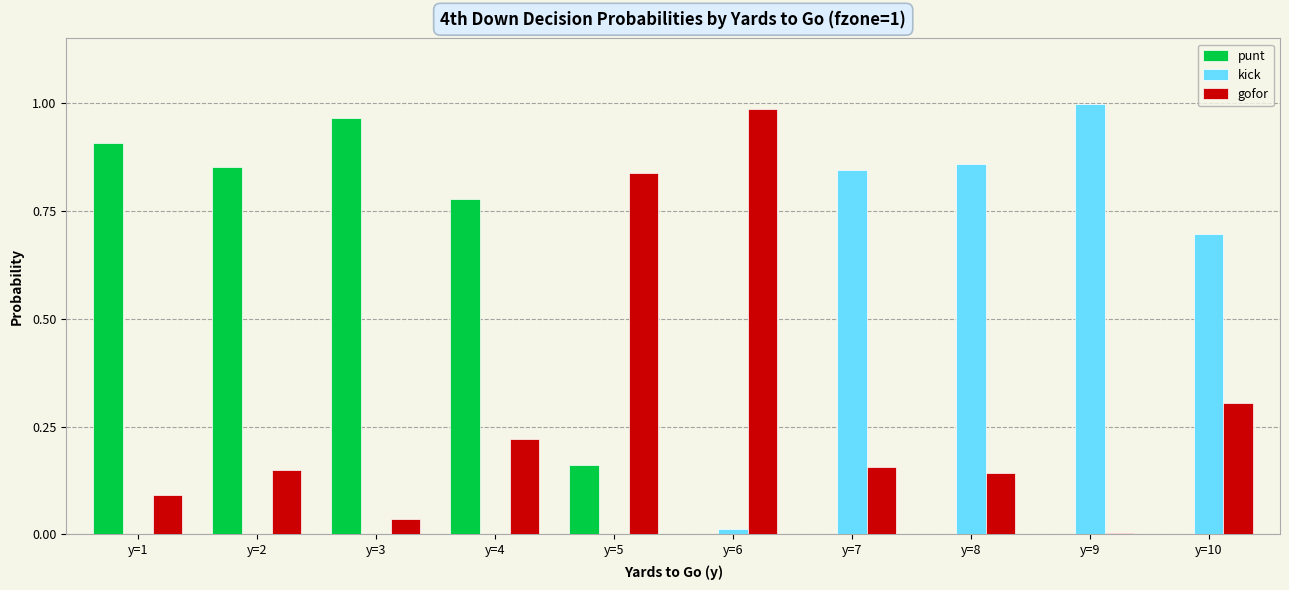

The punt series shows 0.0 at y=9. True or false?

True